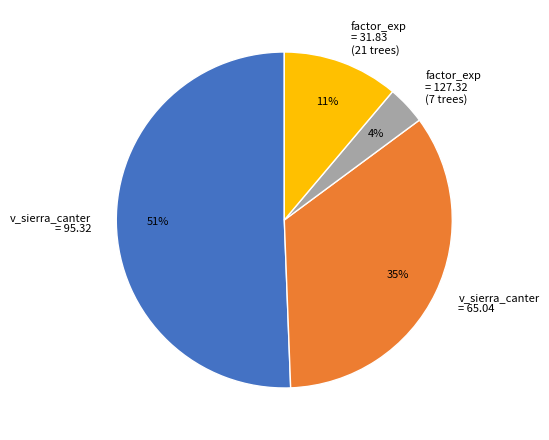

The v_sierra_canter = 65.04 slice represents 41% of the pie. True or false?

False